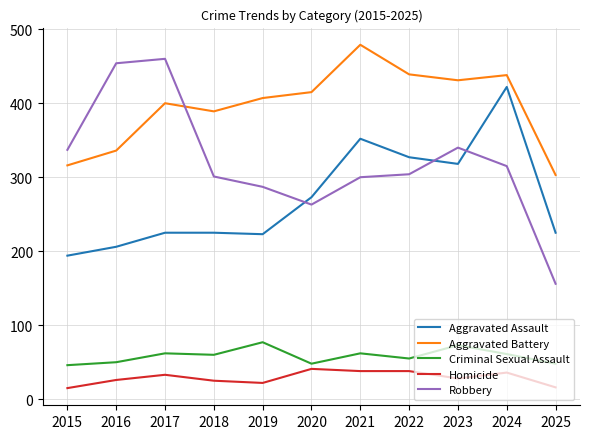

Which category has the highest value across all series?

2021